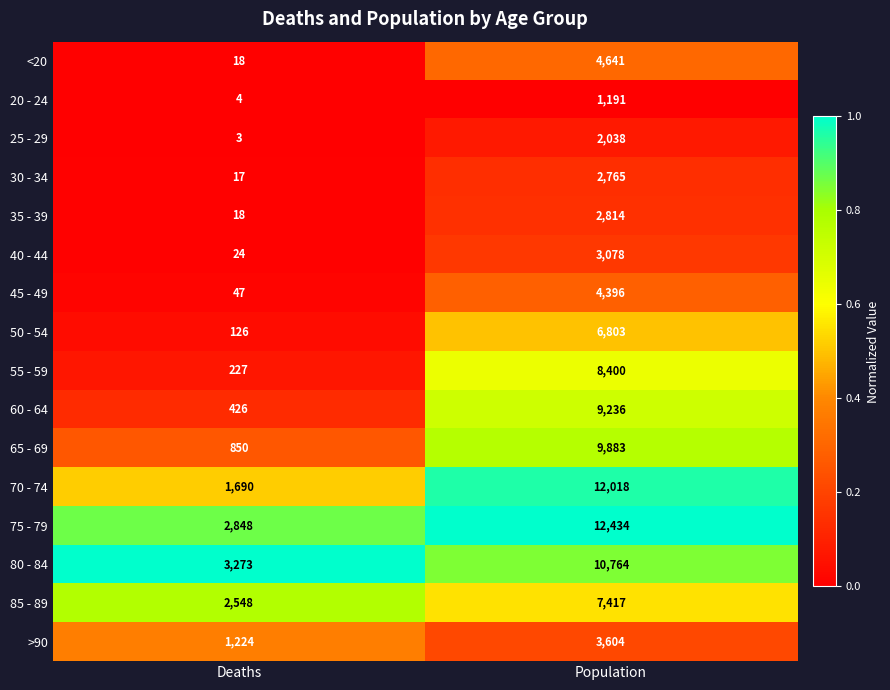

What is the sum of the 70 - 74 values at Deaths and Population?

13708